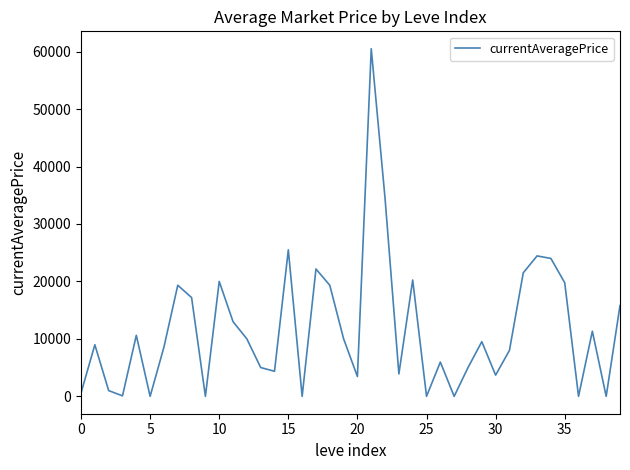

What is the greatest value displayed?

60503.5